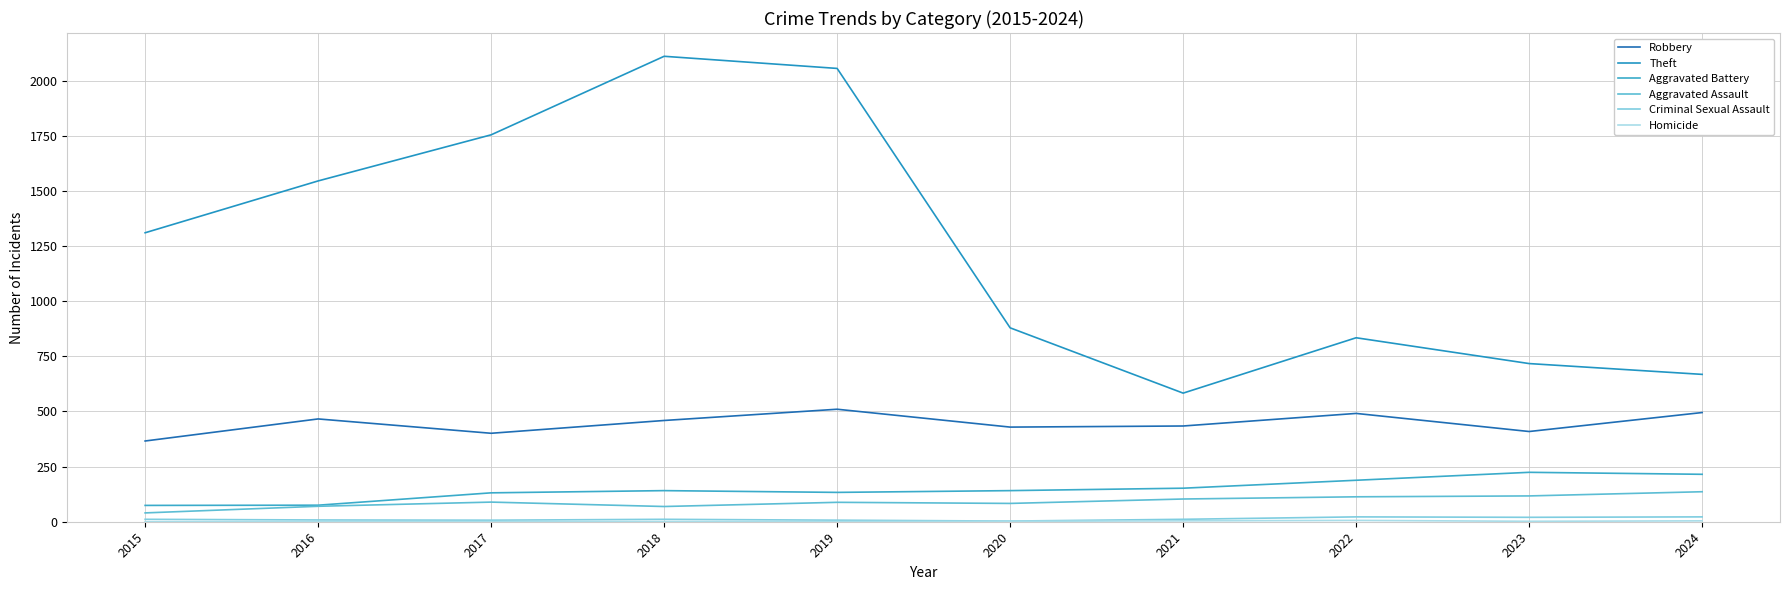

Is this an area chart (filled region under the line)?

No